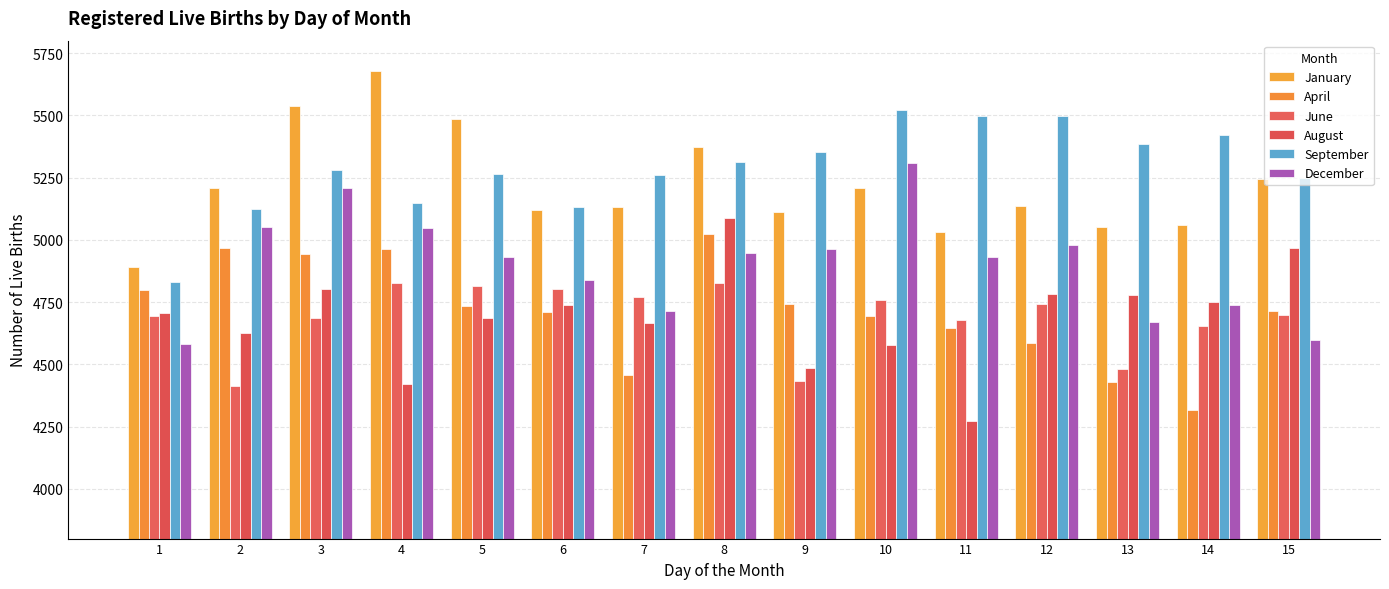

The June series shows 4434 at 9. True or false?

True